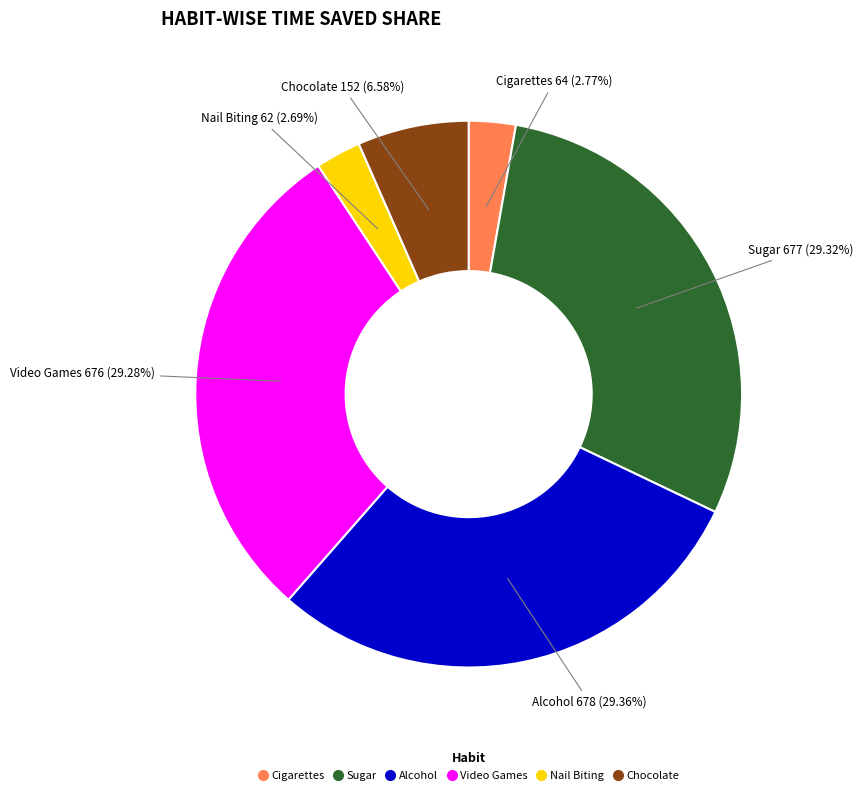

To the nearest percent, what is the difference between the Nail Biting and Video Games slice percentages?

27%